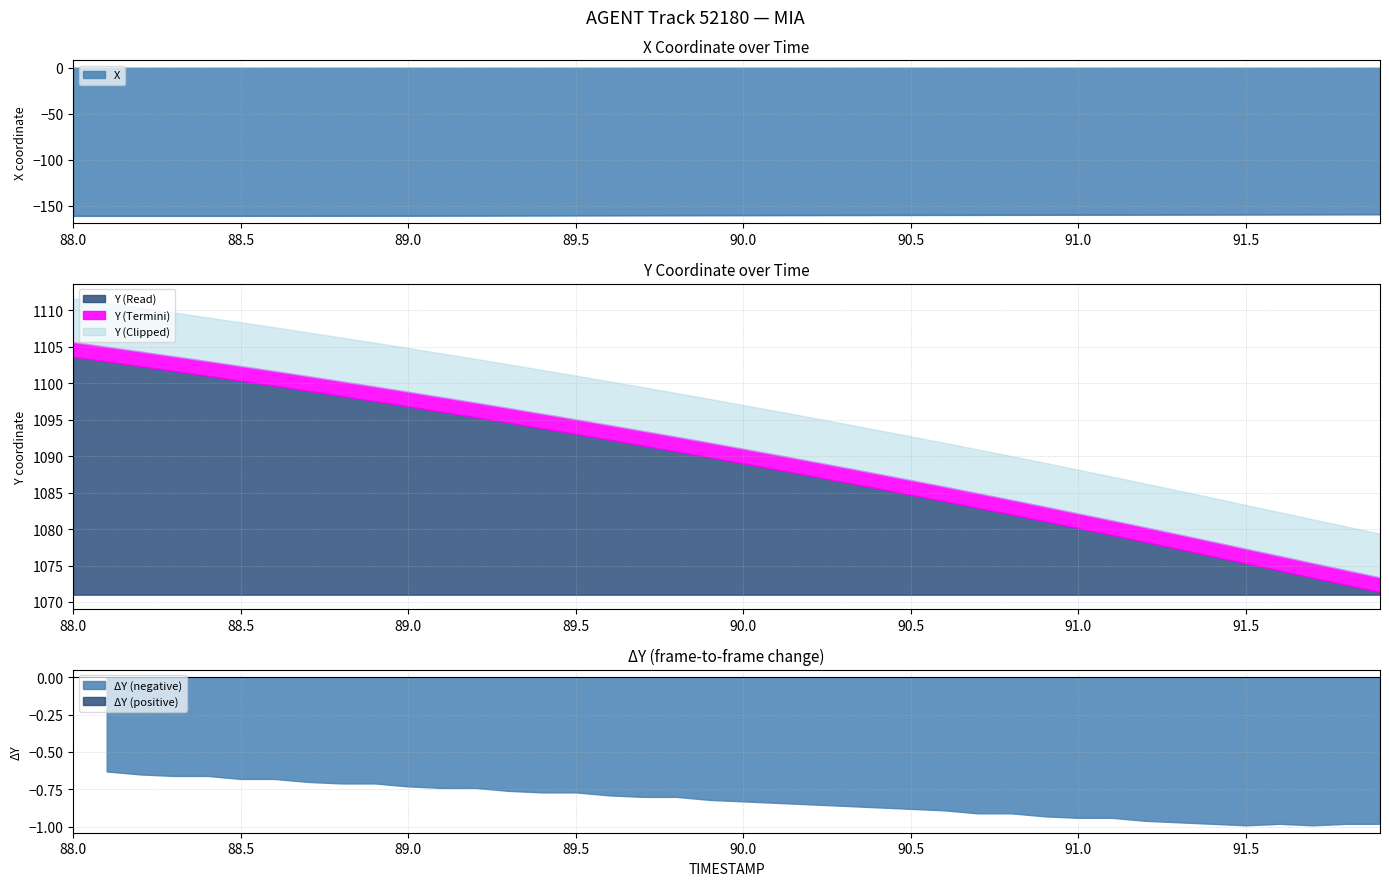

What is the highest value of the X series?

-159.1